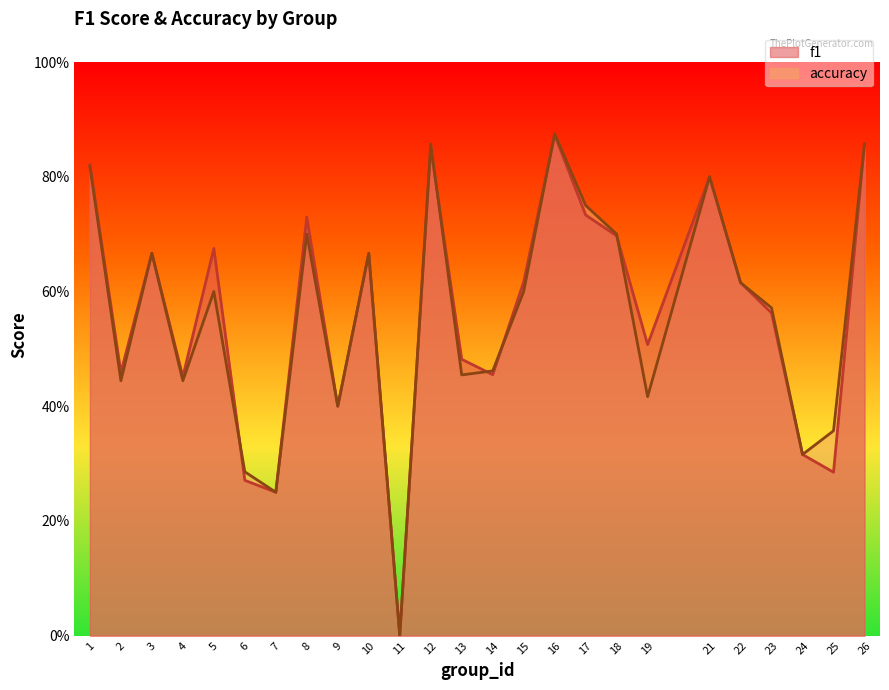

What is the difference between the accuracy values at 14 and 16?

0.4